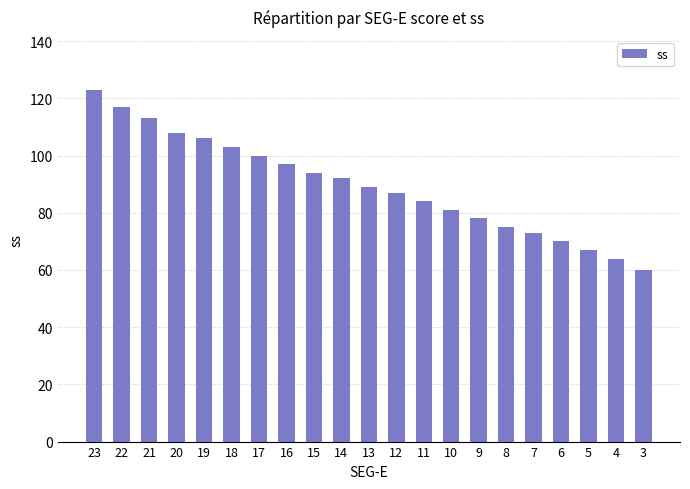

What is the sum of the values at 18 and 13?

192